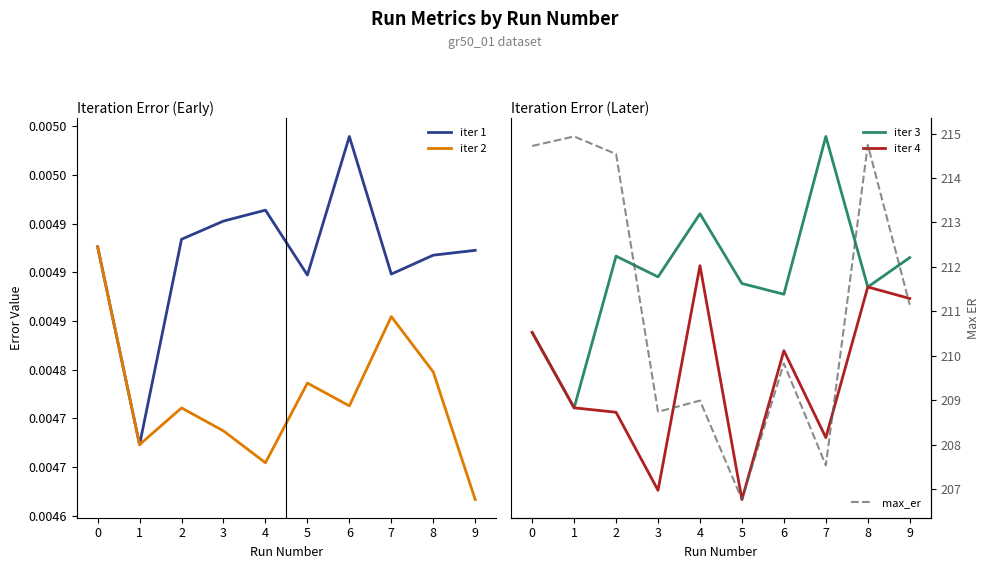

Reading left to right, what are all the values shown in this chart?

iter 1: 0=0.0	1=0.0	2=0.0	3=0.0	4=0.0	5=0.0	6=0.0	7=0.0	8=0.0	9=0.0
iter 2: 0=0.0	1=0.0	2=0.0	3=0.0	4=0.0	5=0.0	6=0.0	7=0.0	8=0.0	9=0.0
iter 3: 0=0.0	1=0.0	2=0.0	3=0.0	4=0.0	5=0.0	6=0.0	7=0.0	8=0.0	9=0.0
iter 4: 0=0.0	1=0.0	2=0.0	3=0.0	4=0.0	5=0.0	6=0.0	7=0.0	8=0.0	9=0.0
max_er: 0=214.7	1=214.9	2=214.5	3=208.7	4=209.0	5=206.8	6=209.8	7=207.5	8=214.7	9=211.1